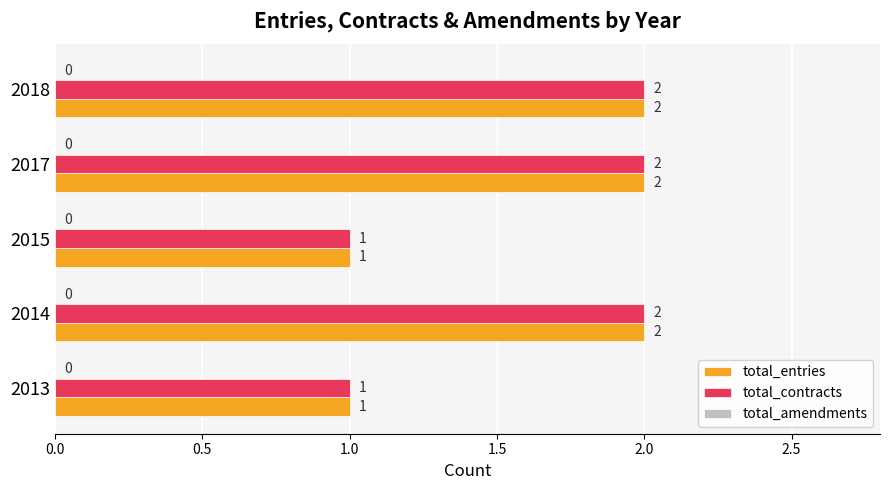

What is the total value across all series at 2017?

4